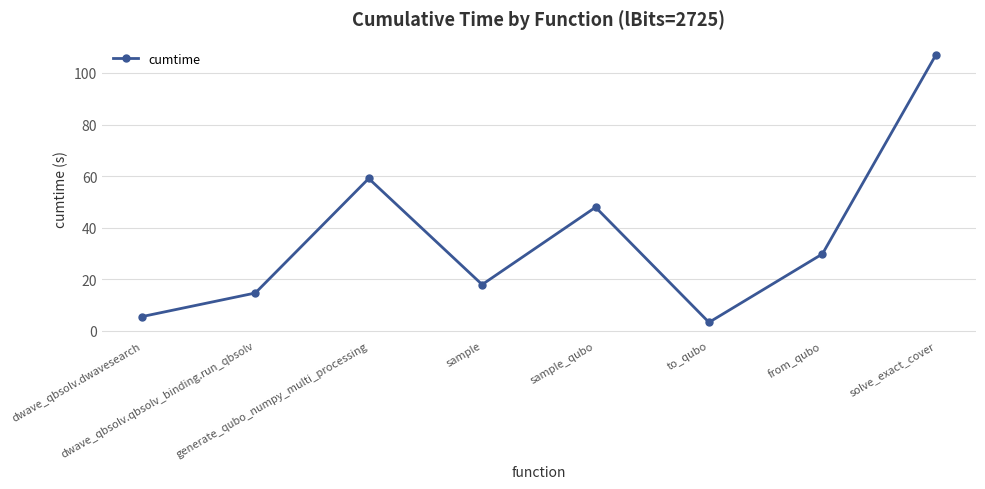

How many interior local valleys (lower than both neighbors) does the data have?

2